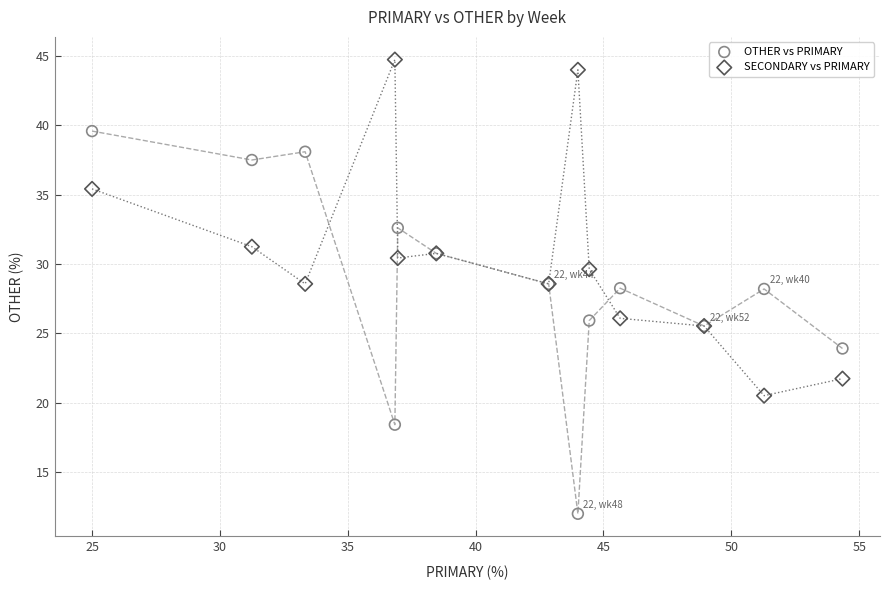

Which series has the widest spread of Y values?

OTHER vs PRIMARY